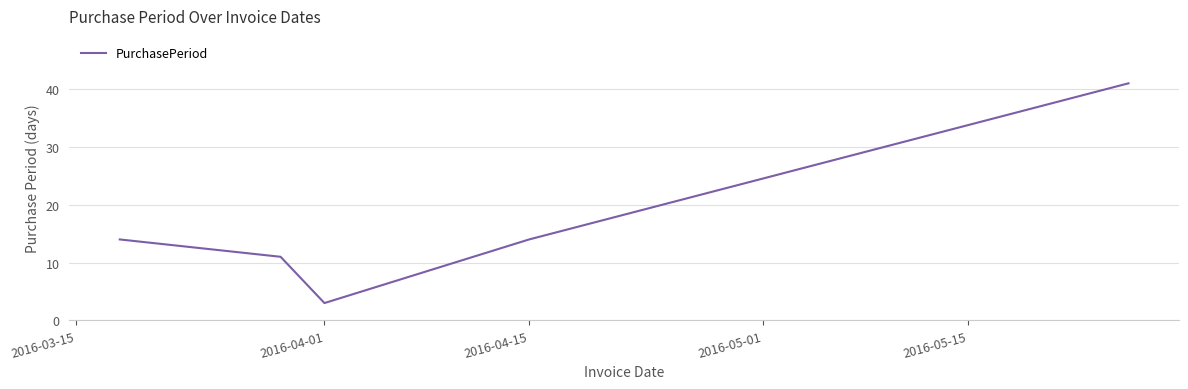

What is the average value?

17